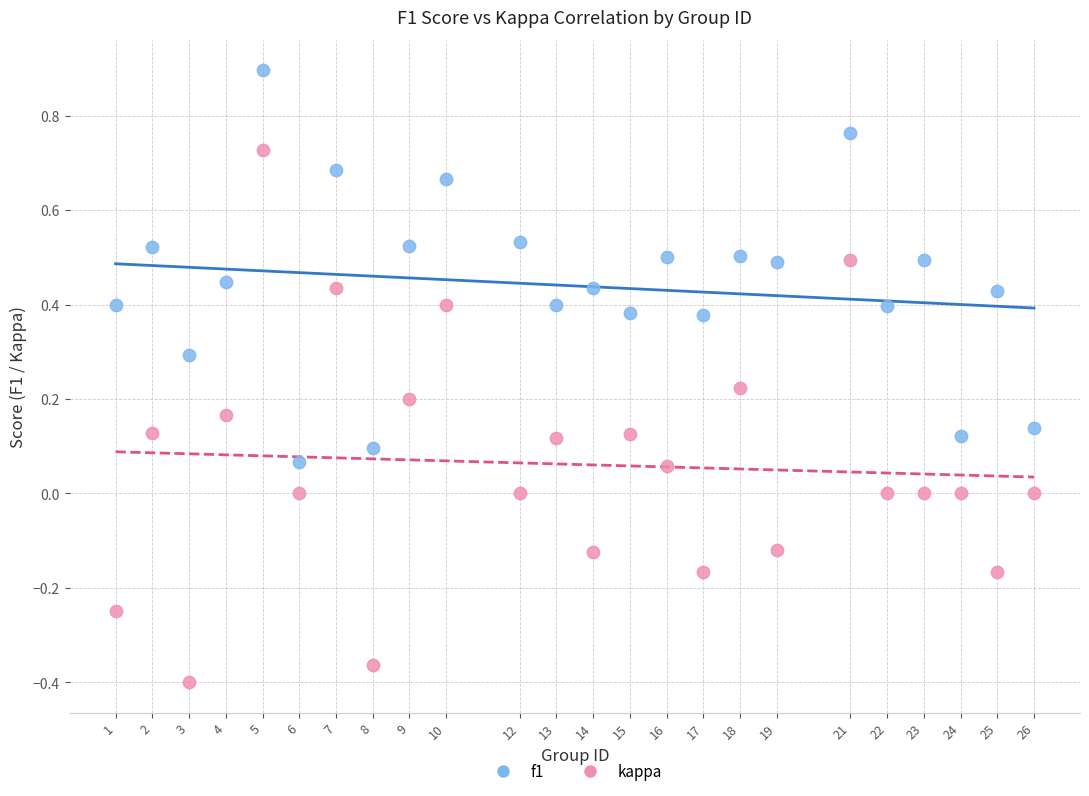

Across all data points, what is the range of X values (max minus min)?

25.0